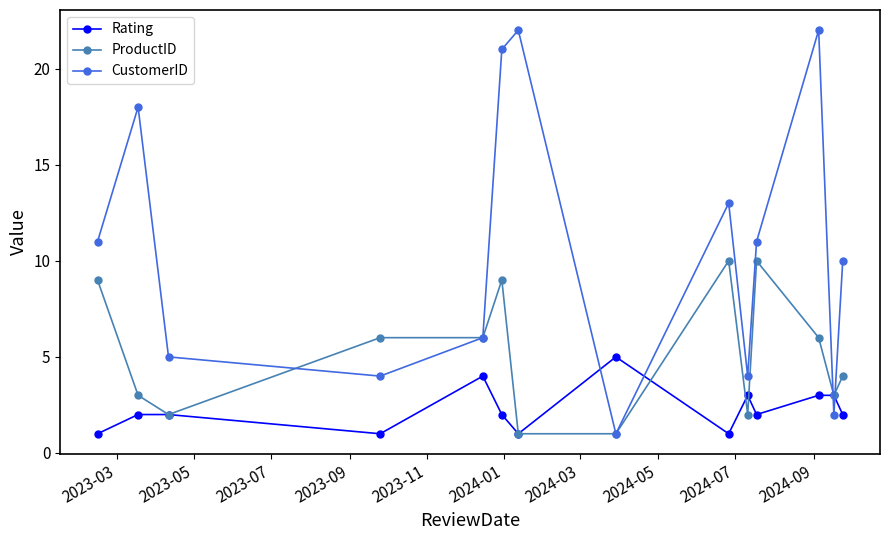

Which series has the largest total across all categories?

CustomerID